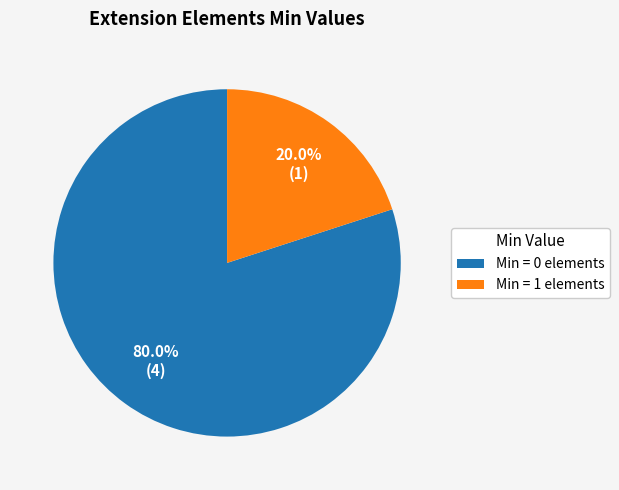

Approximately how many times larger is the value at Min = 0 elements compared to Min = 1 elements?

4.0